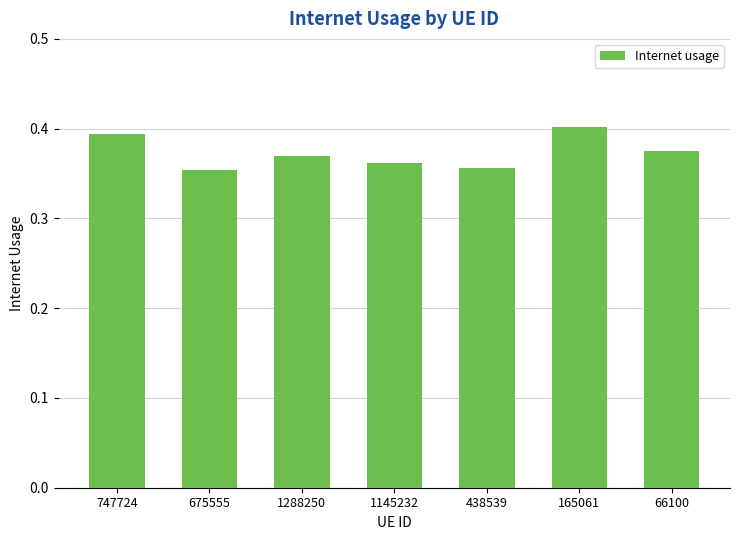

How many values are between 0 and 1?

7